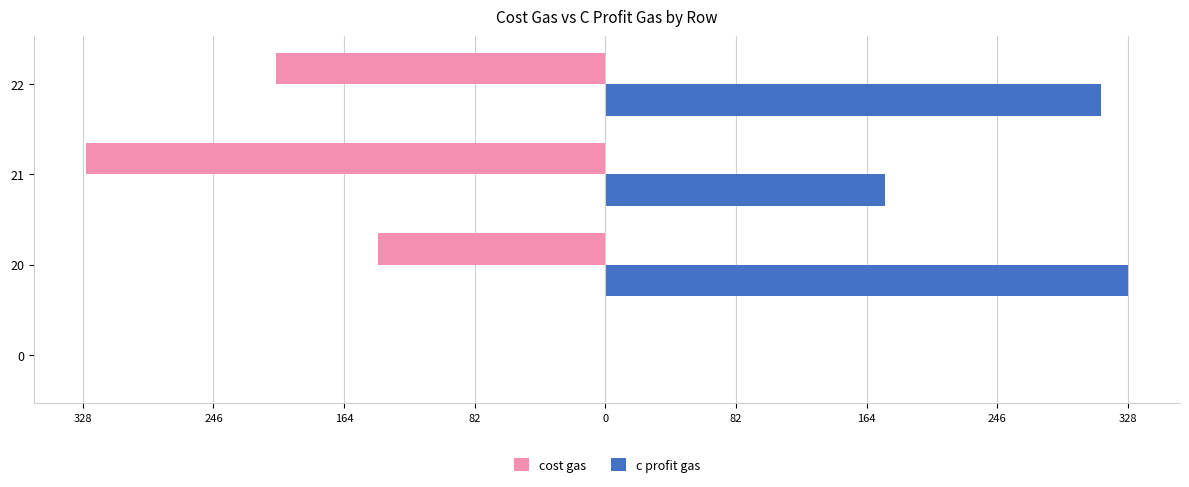

What are all the series names shown in the legend?

cost gas, c profit gas